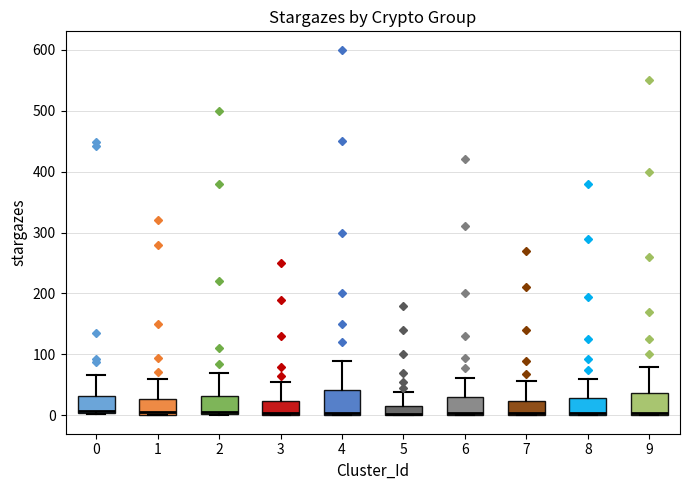

Reading left to right, read every box against the y-axis: the position of its median line, the range the box covers, and the ends of its whiskers. The values are not printed on the chart, so give them approximately, as read against the axis.

0: median 10, box 0 to 30, whiskers 0 to 70
1: median 10, box 0 to 30, whiskers 0 to 60
2: median 10, box 0 to 30, whiskers 0 to 70
3: median 0 (just above the box's lower edge), box 0 to 20, whiskers 0 to 60
4: median 0 (just above the box's lower edge), box 0 to 40, whiskers 0 to 90
5: median 0, box 0 to 20, whiskers 0 to 40
6: median 0 (just above the box's lower edge), box 0 to 30, whiskers 0 to 60
7: median 0 (just above the box's lower edge), box 0 to 20, whiskers 0 to 60
8: median 0 (just above the box's lower edge), box 0 to 30, whiskers 0 to 60
9: median 0 (just above the box's lower edge), box 0 to 40, whiskers 0 to 80